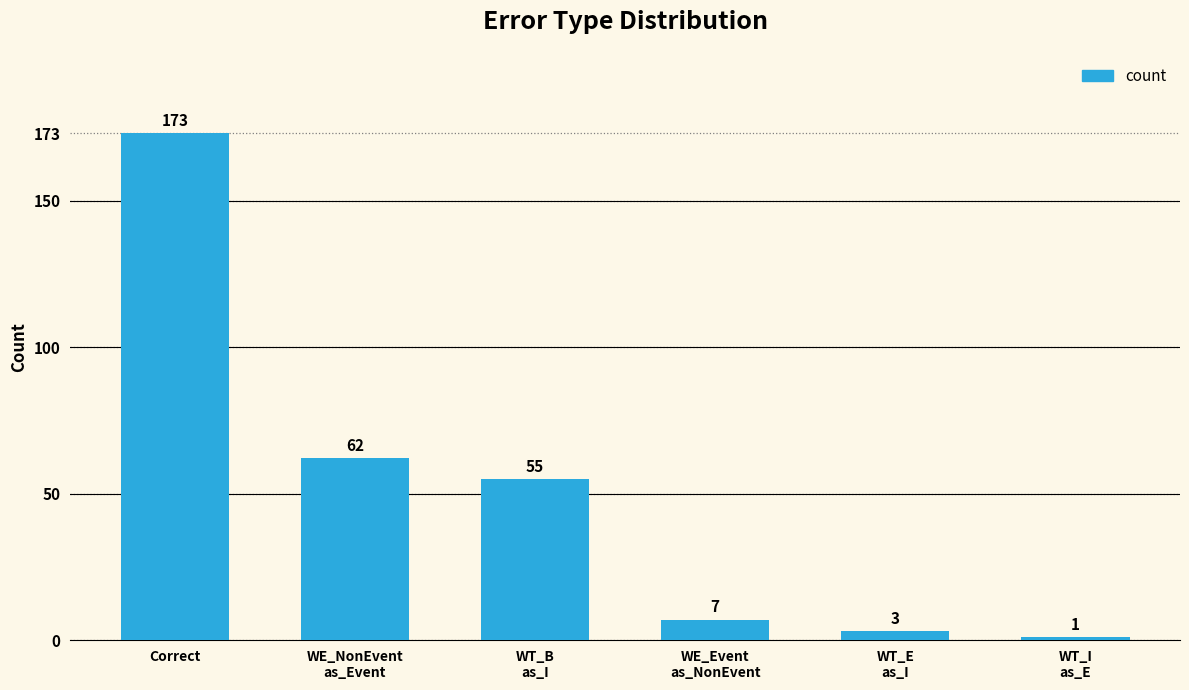

Reading left to right, transcribe all the data shown in this chart.

173	62	55	7	3	1